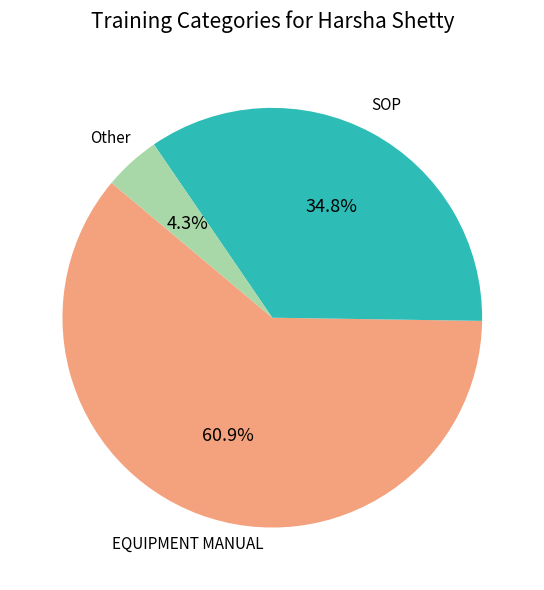

To the nearest percent, what percentage of the pie is EQUIPMENT MANUAL?

61%